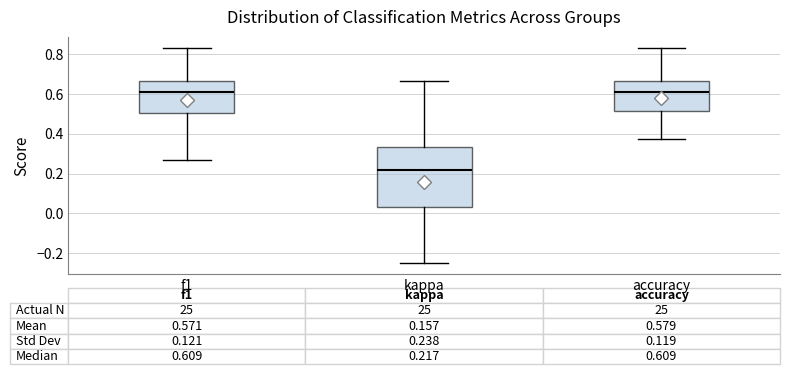

Comparing the boxes themselves (not the whiskers), which one is the tallest?

kappa